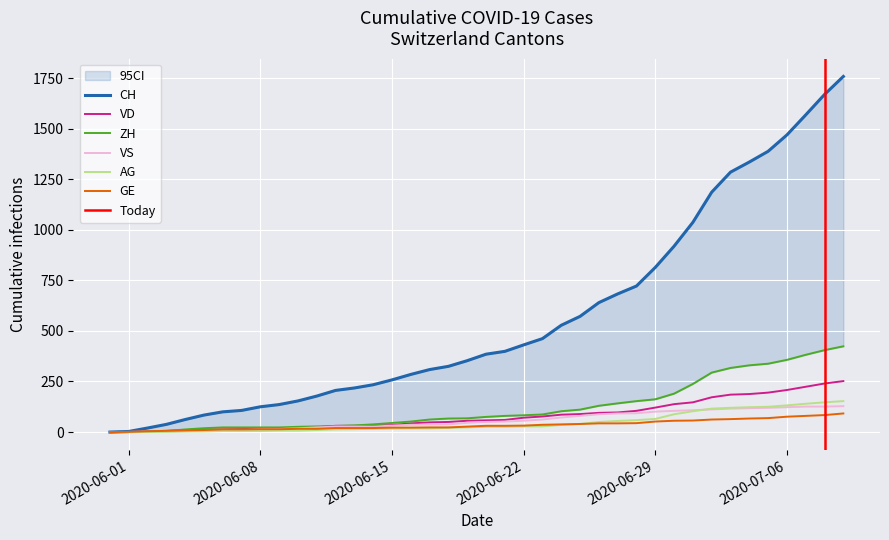

What is the value of the AG point at the 6th from the left?

3